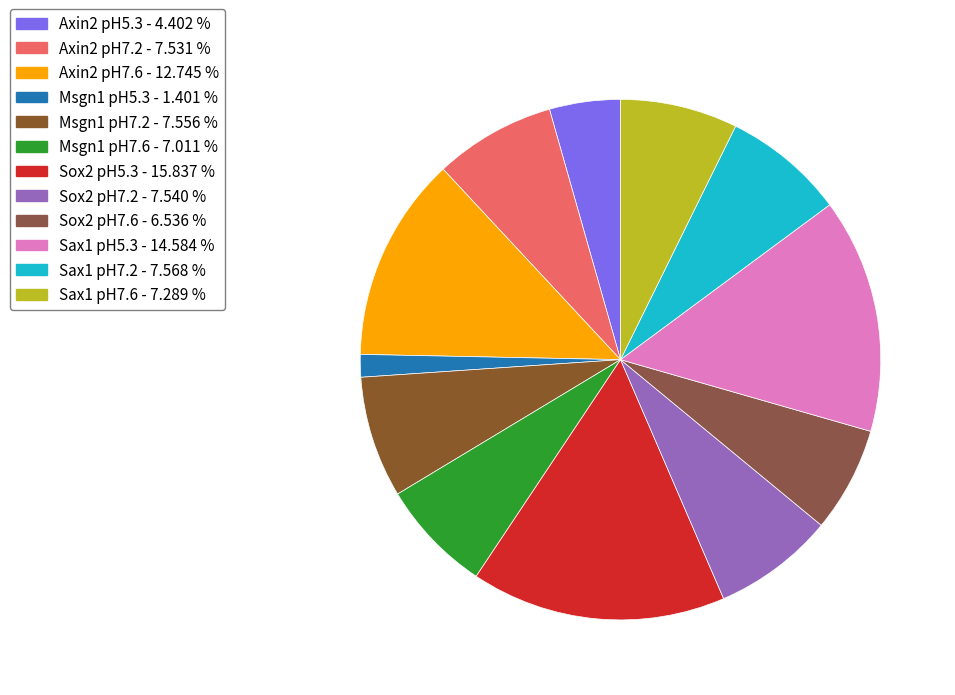

Between Msgn1 pH5.3 and Sox2 pH5.3, which is larger?

Sox2 pH5.3